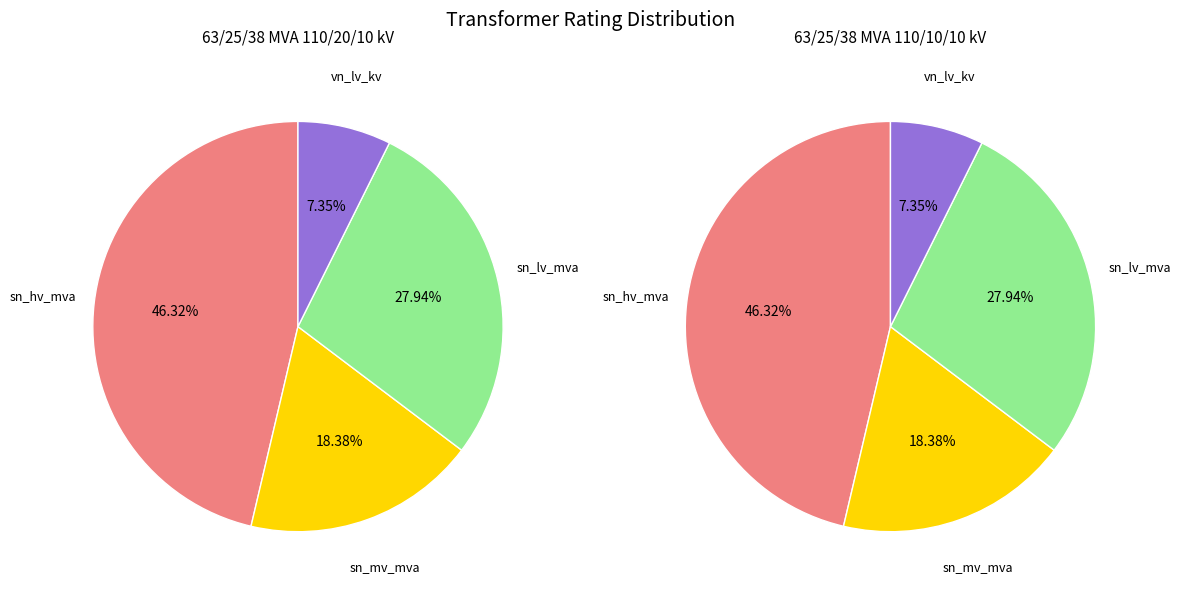

To the nearest percent, what portion does sn_hv_mva represent?

46%